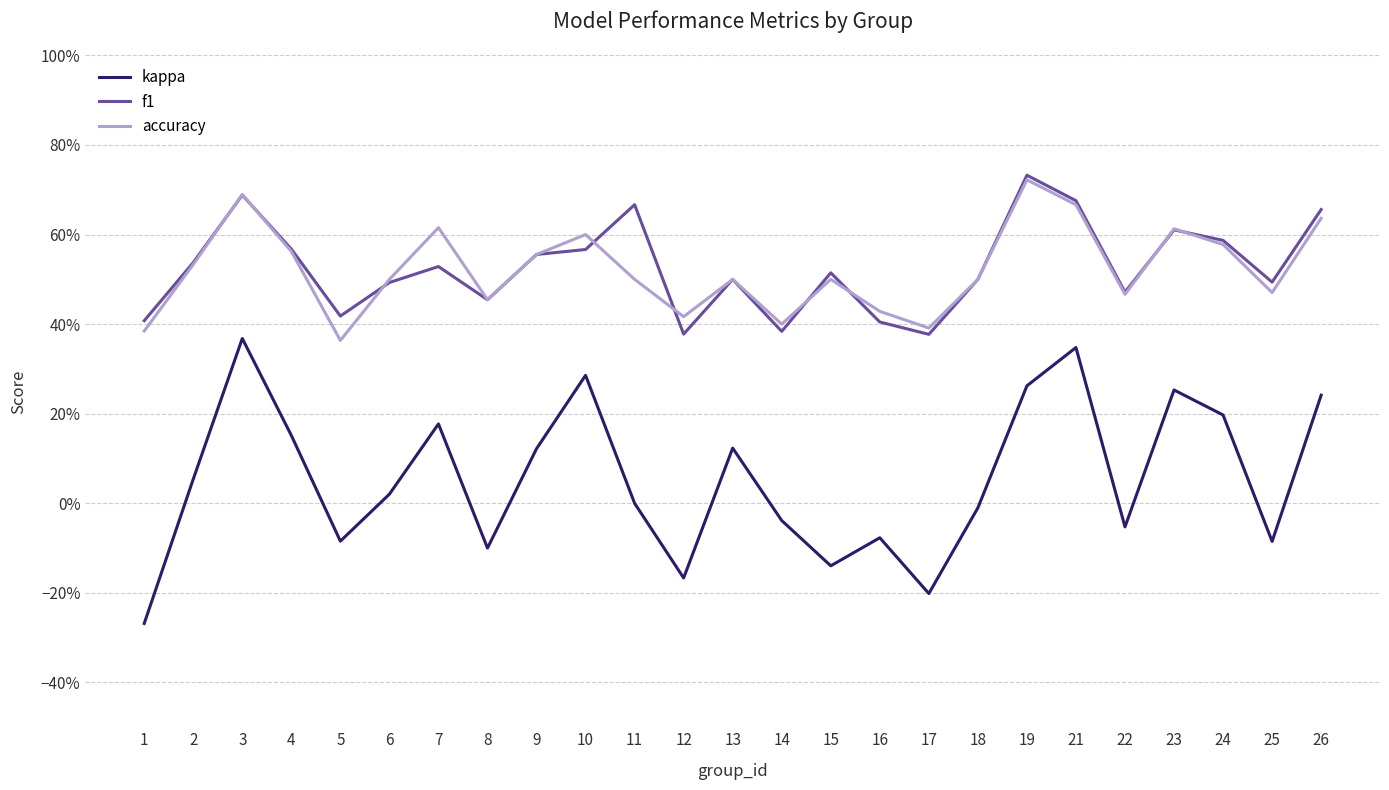

At which category does the chart reach its peak across all series?

19